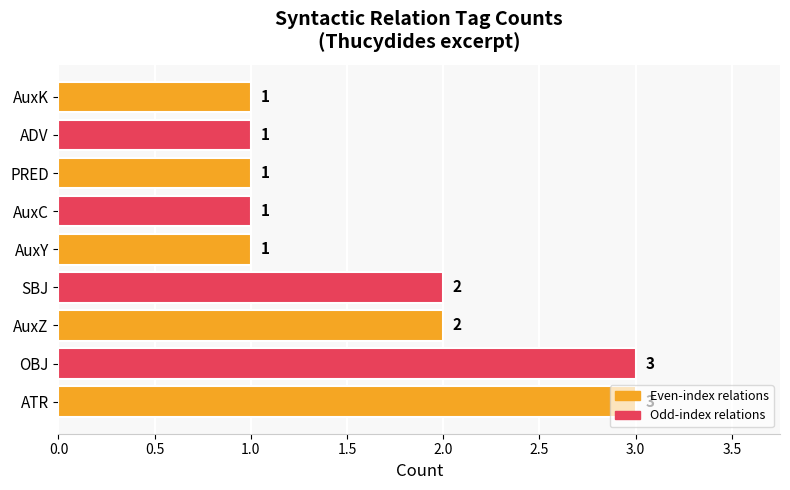

Approximately how many times larger is the value at PRED compared to AuxC?

1.0